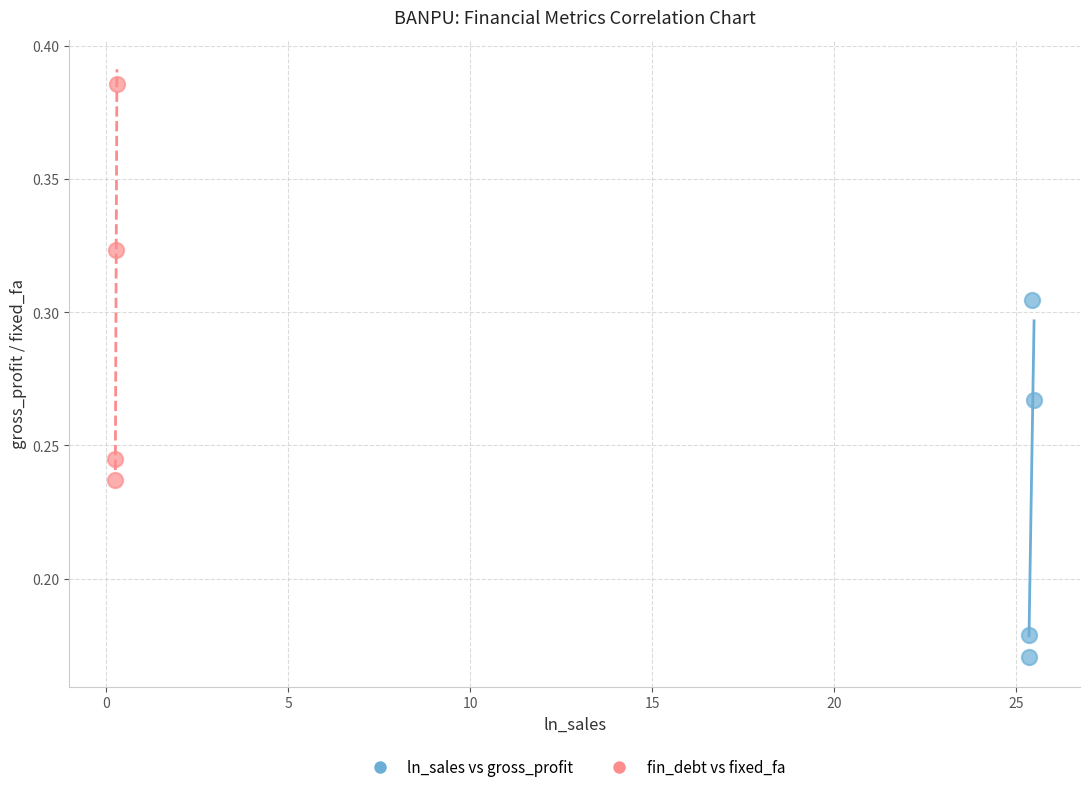

Which series contains the highest Y value?

fin_debt vs fixed_fa